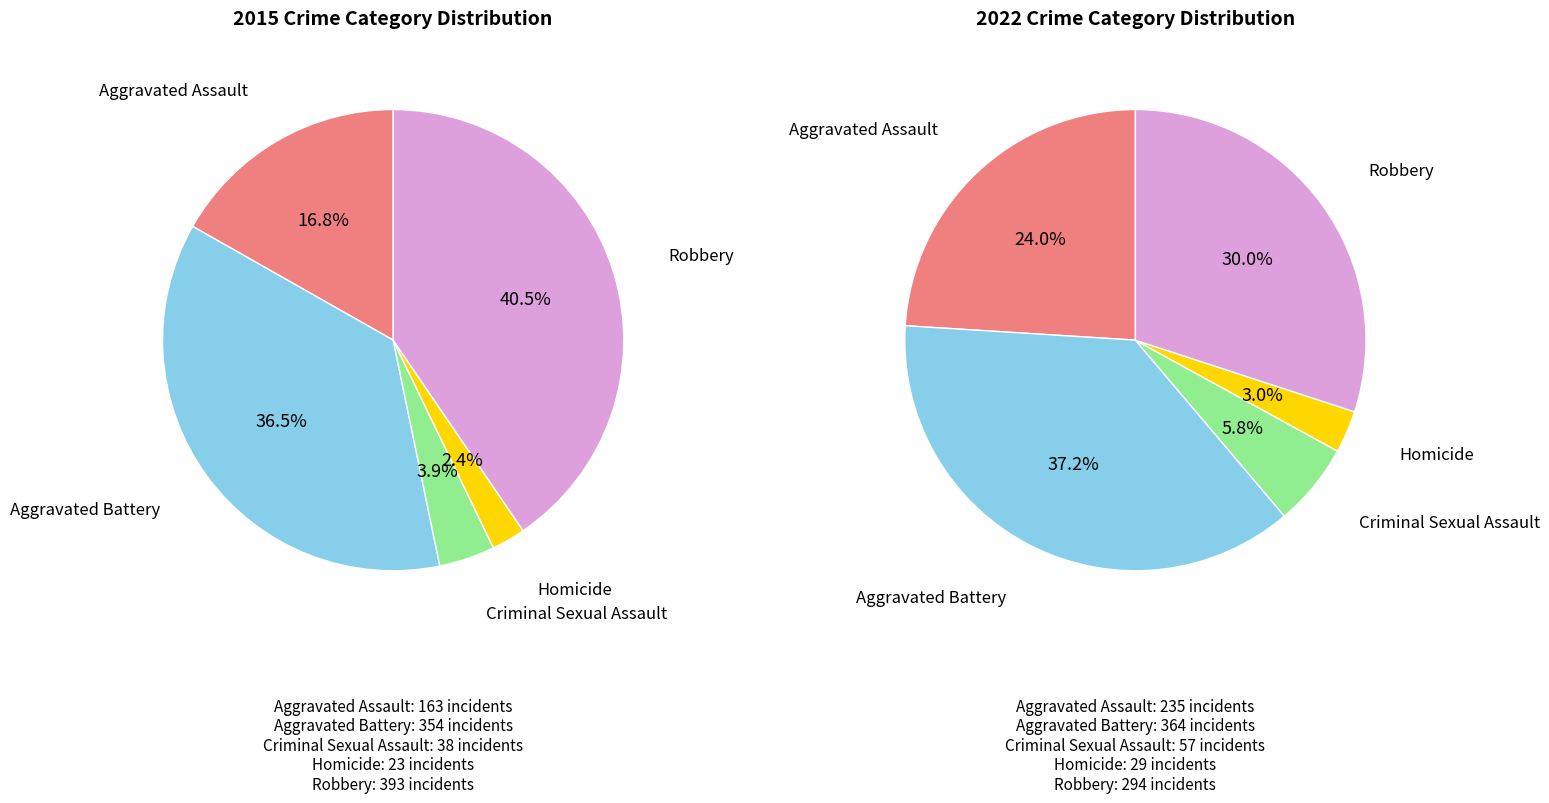

Is there any slice that represents more than half of the pie?

No